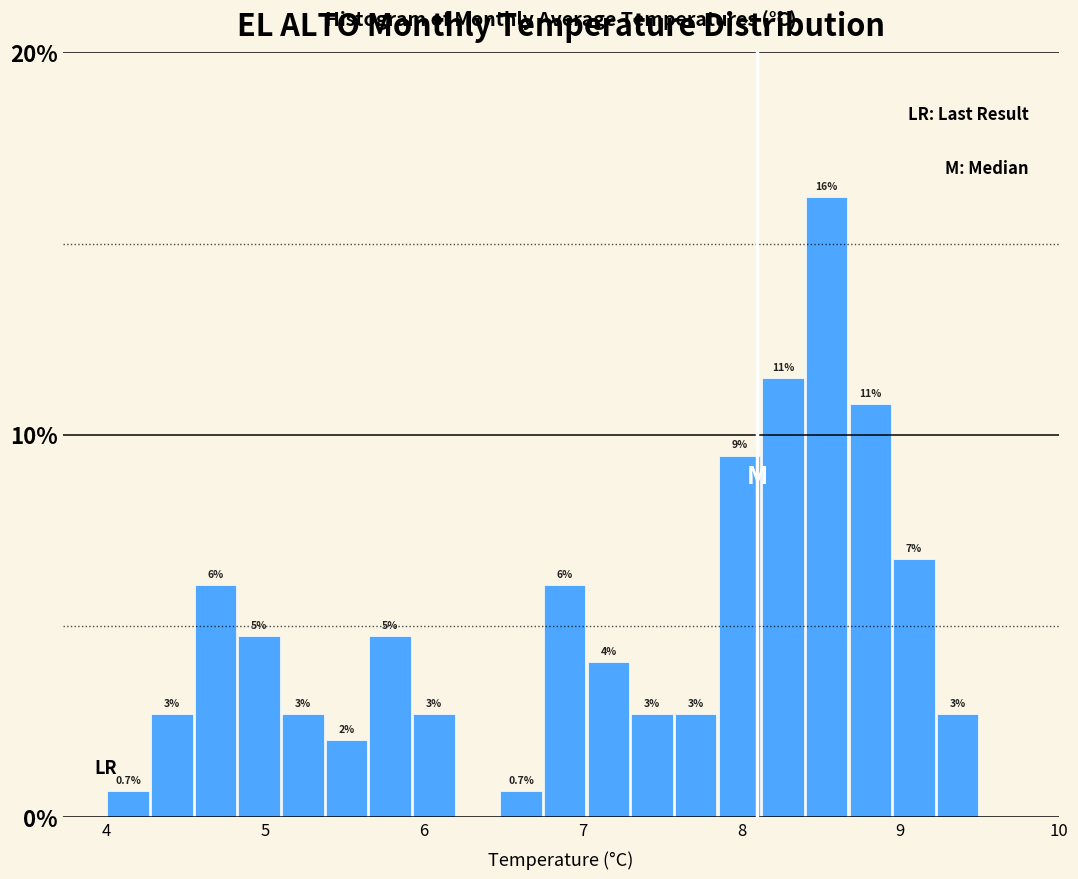

Read against the x-axis, roughly where is the centre of the tallest bar?

8.5